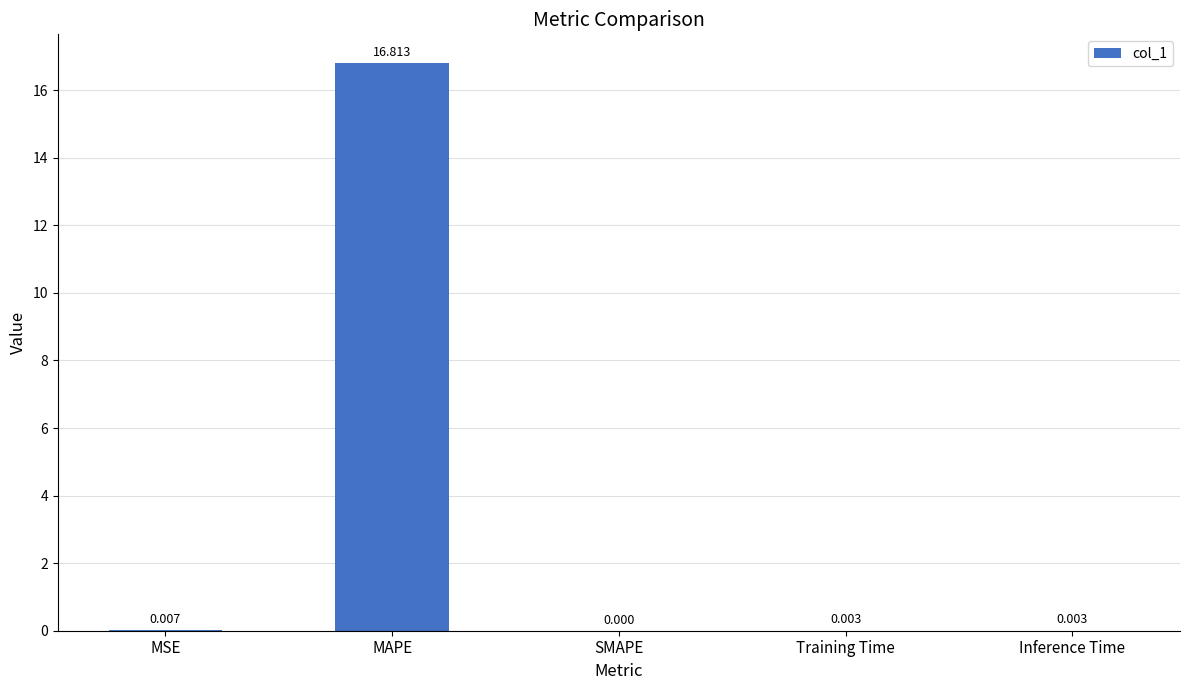

Which category has the highest value across all series?

MAPE